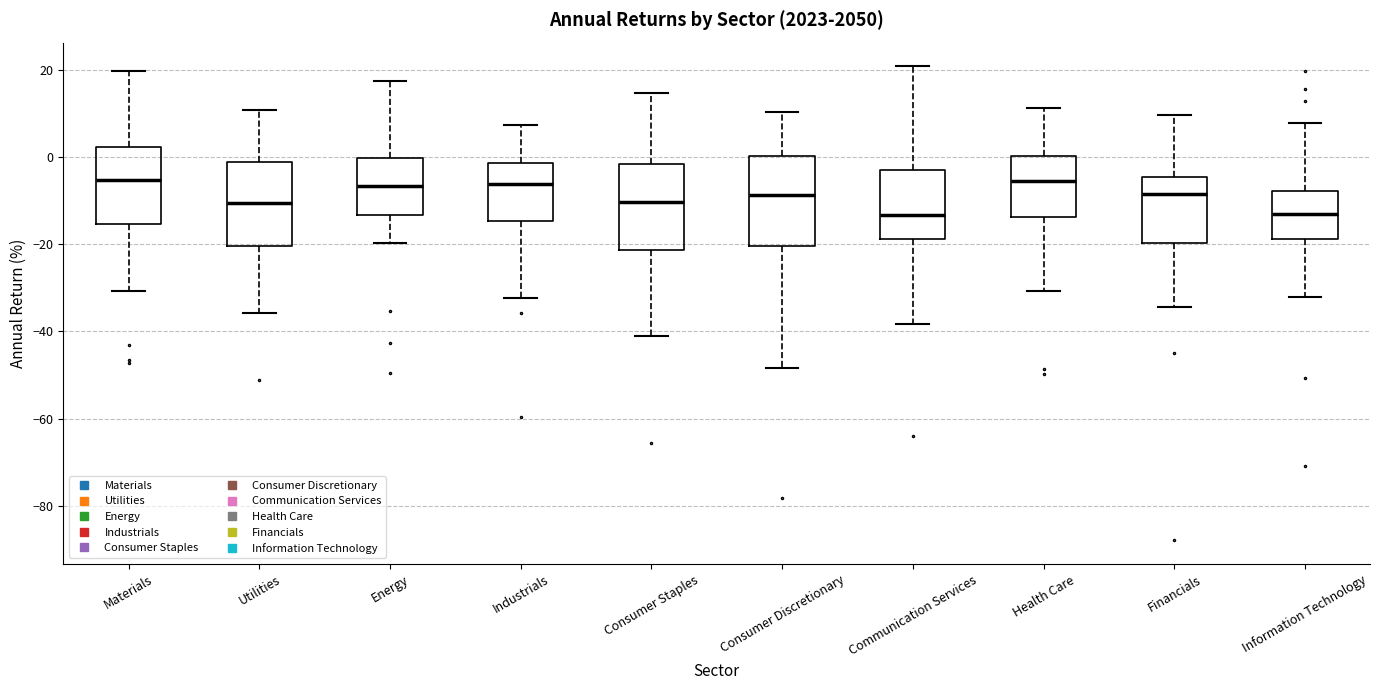

Where is the upper edge of the box for Utilities on the y-axis? The values are not printed on the chart, so give them approximately, as read against the axis.

-2